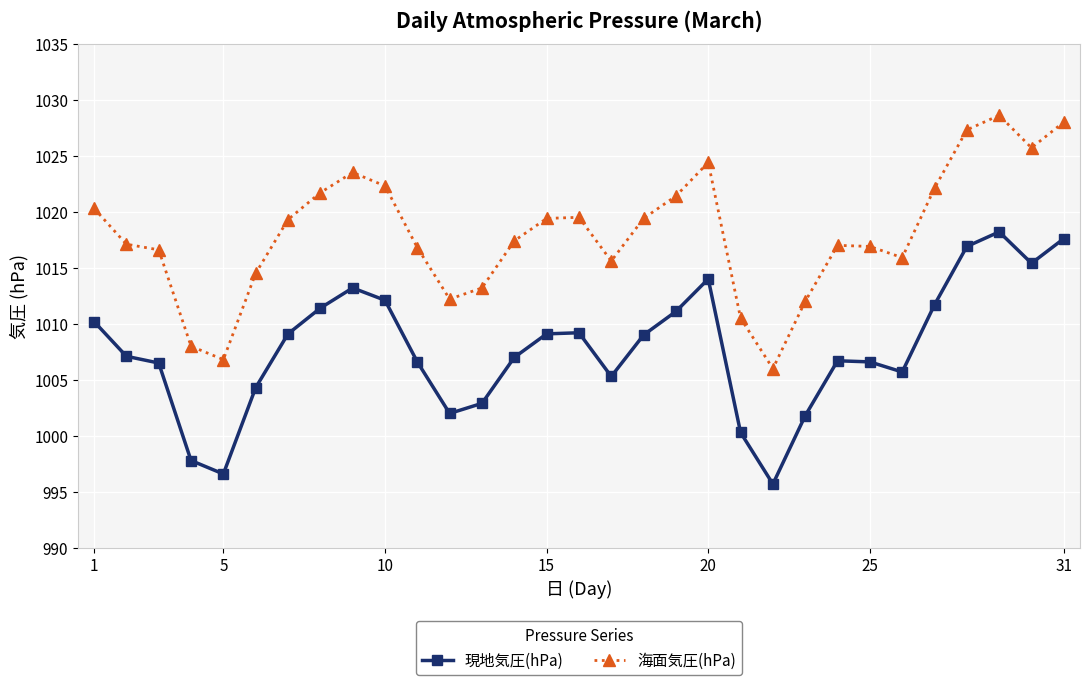

What is the greatest value displayed?

1028.6